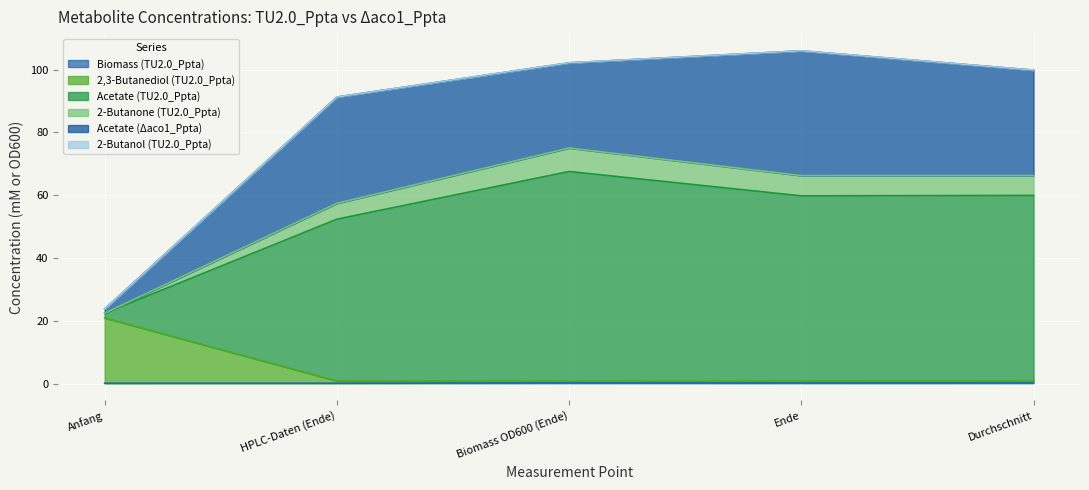

Where is 2-Butanone (TU2.0_Ppta) nearest to the value 45?

HPLC-Daten (Ende)